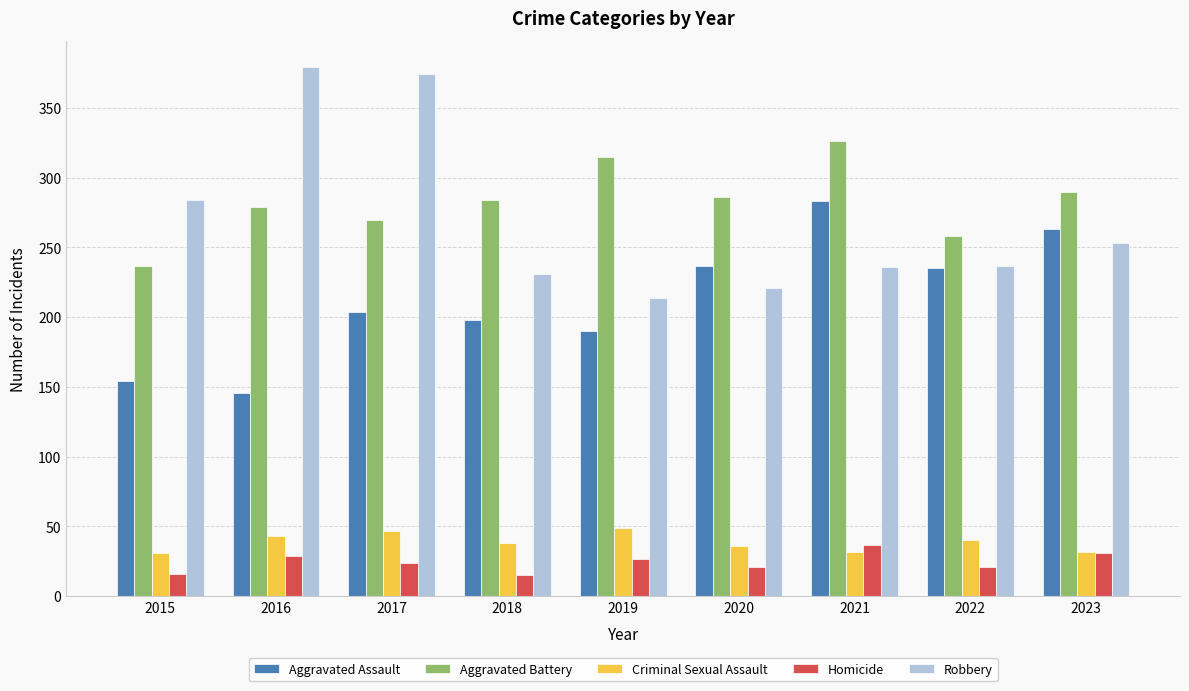

The value of Aggravated Assault at 2017 is 204. True or false?

True